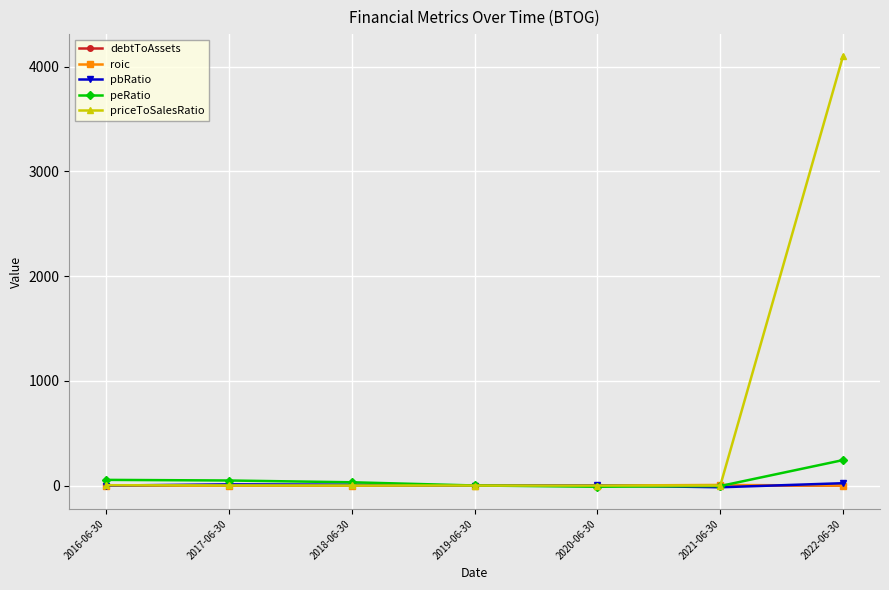

What is the label of the 4th point from the left?

2019-06-30